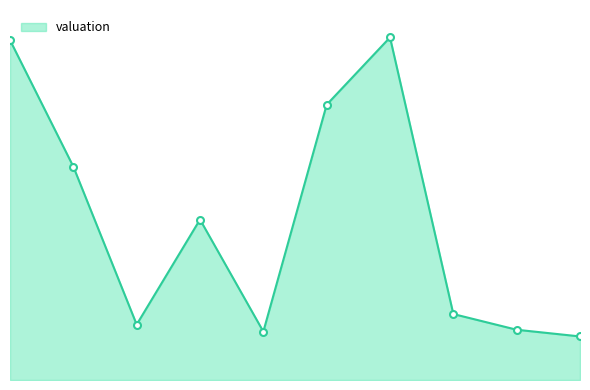

Count the number of values greater than 4.

5